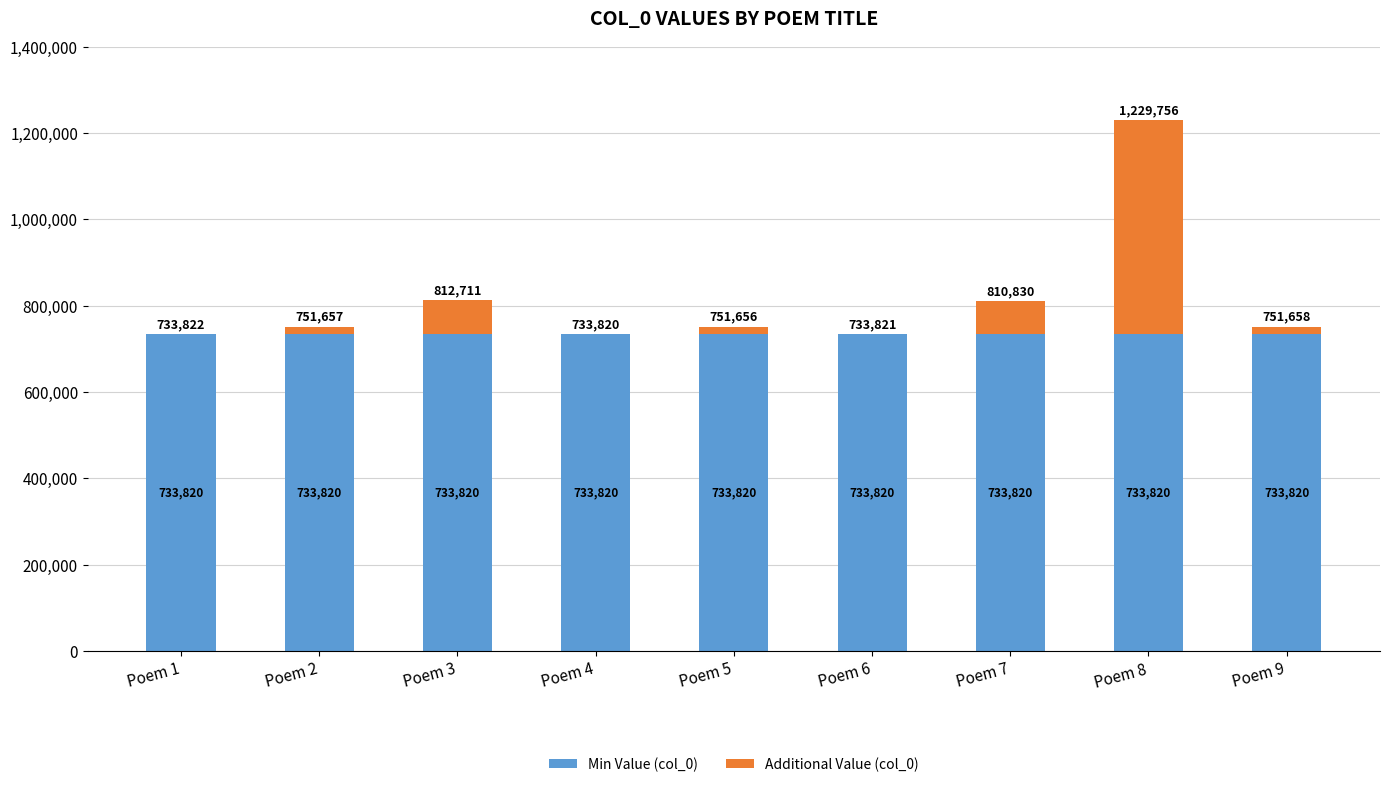

The Min Value (col_0) series shows 1225962 at Poem 6. True or false?

False